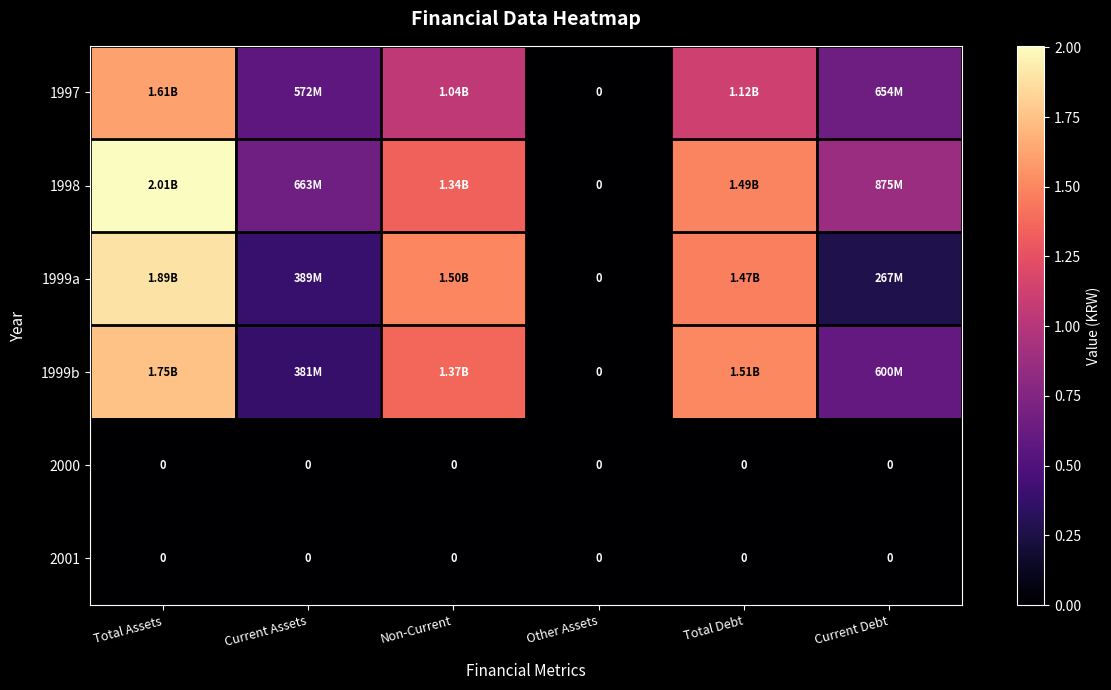

Is it true that 1997 equals 1777444806 at Non-Current?

False